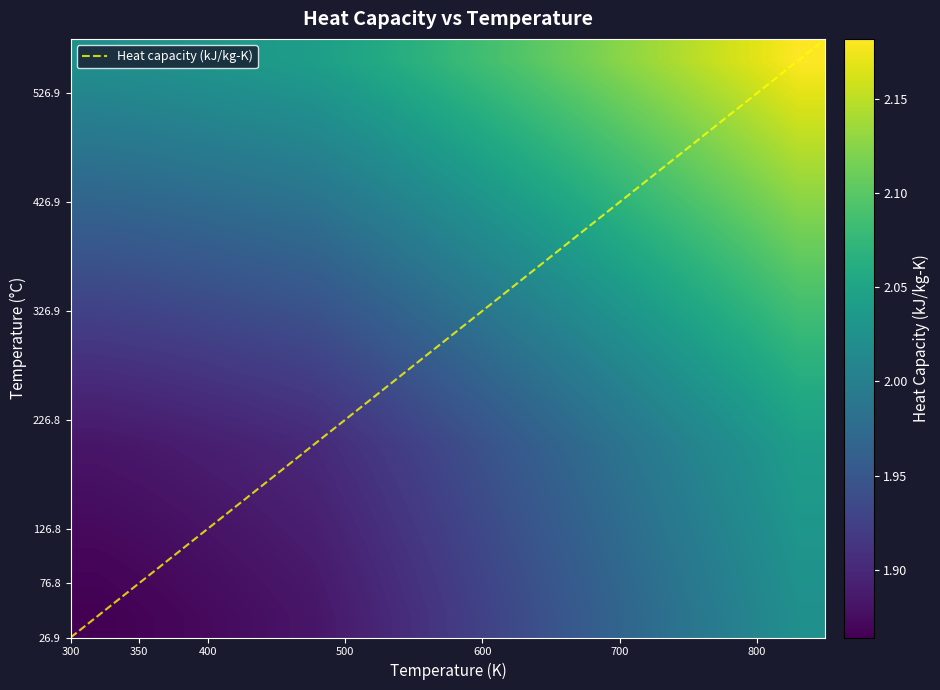

Which category has the lowest value in the Heat capacity (kJ/kg-K) series?

300